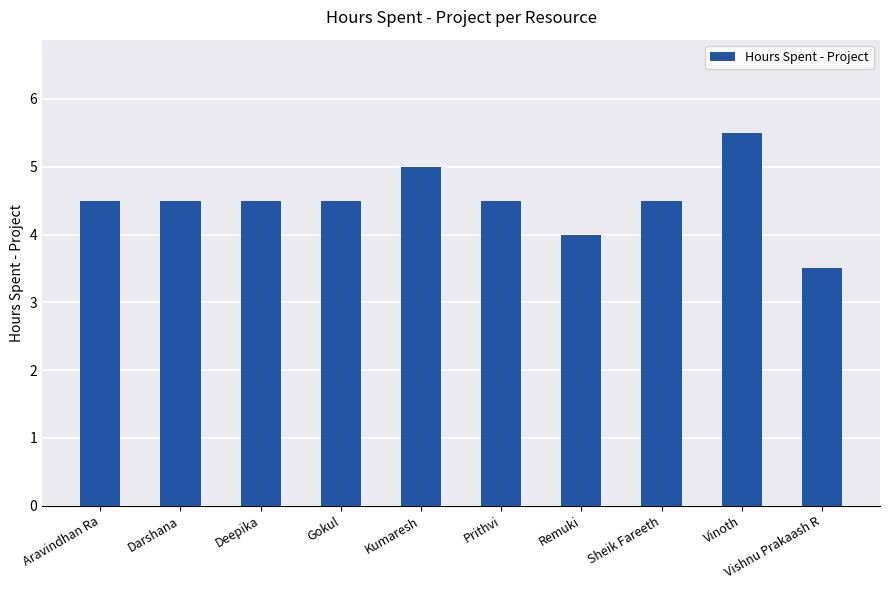

What is the sum of all values?

45.0